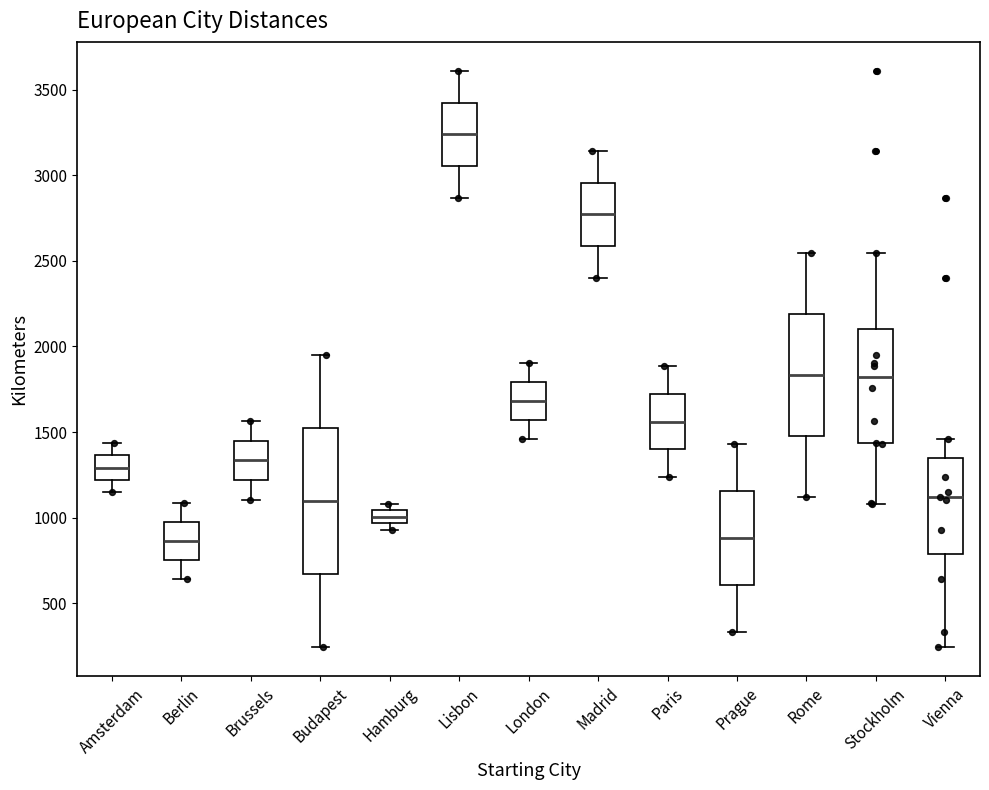

Where does the lower whisker of the box for Stockholm end on the y-axis? The values are not printed on the chart, so give them approximately, as read against the axis.

1100